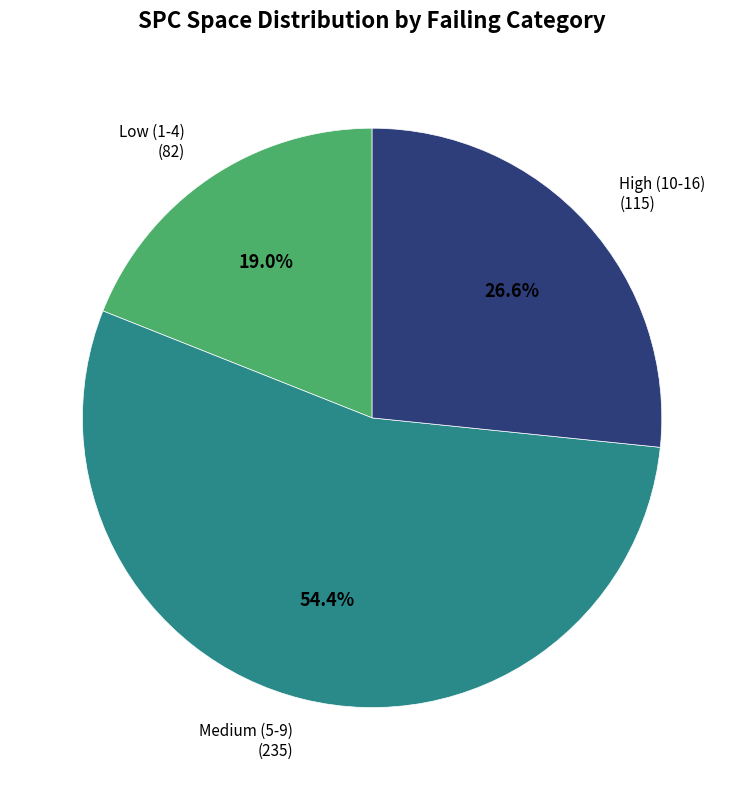

Is there a majority slice in this chart?

Yes